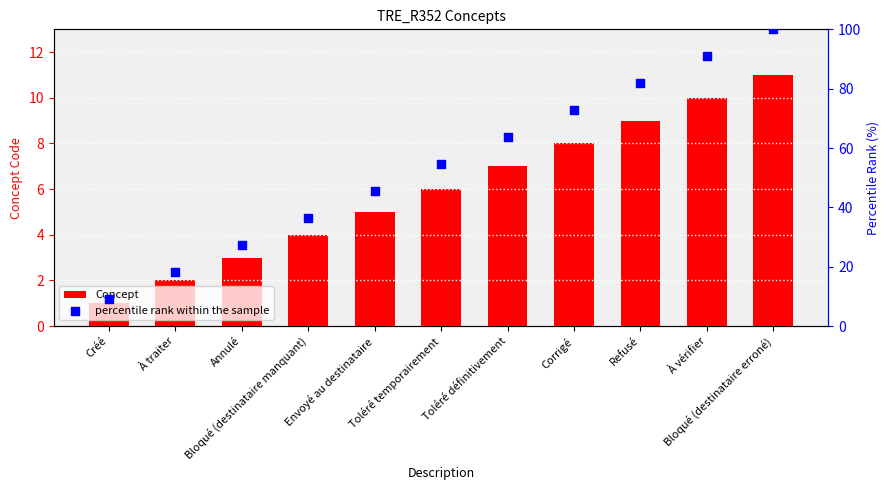

Which series has the largest total across all categories?

percentile rank within the sample